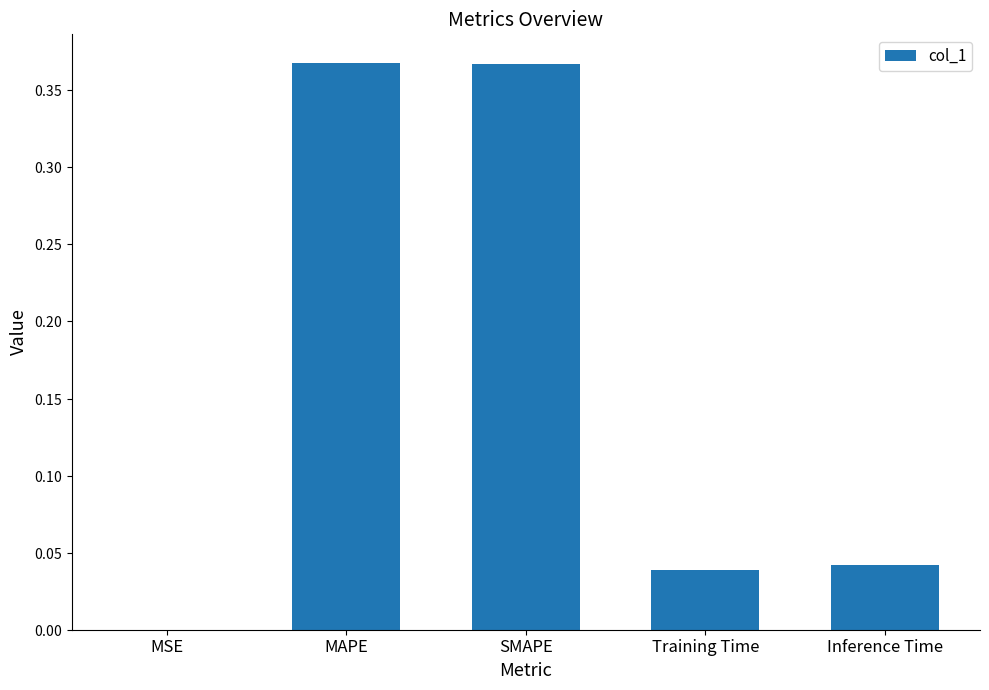

Reading left to right, list all the values displayed in this chart.

MSE=0.0	MAPE=0.4	SMAPE=0.4	Training Time=0.0	Inference Time=0.0